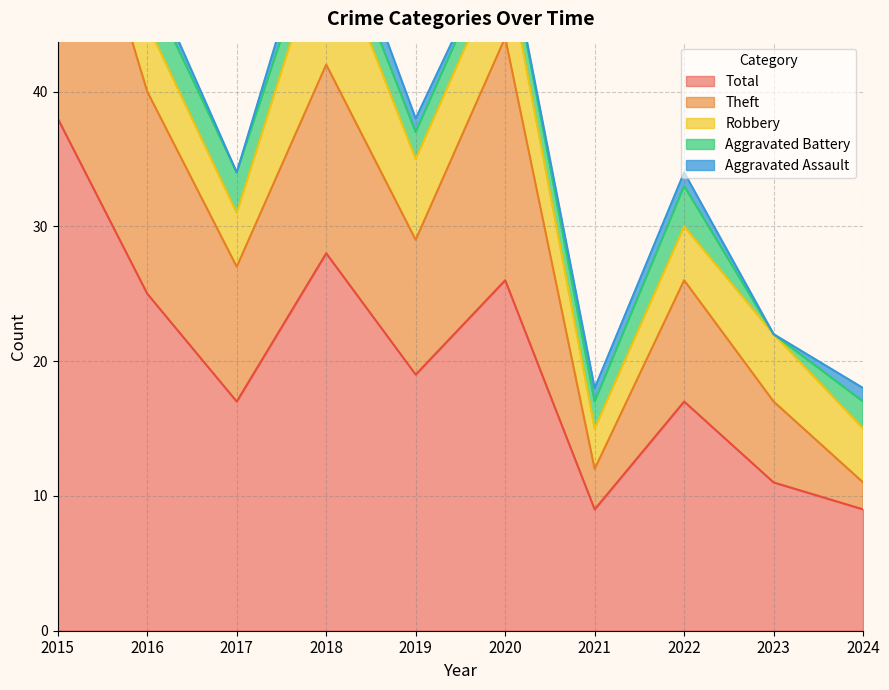

Does the chart have visible grid lines?

Yes